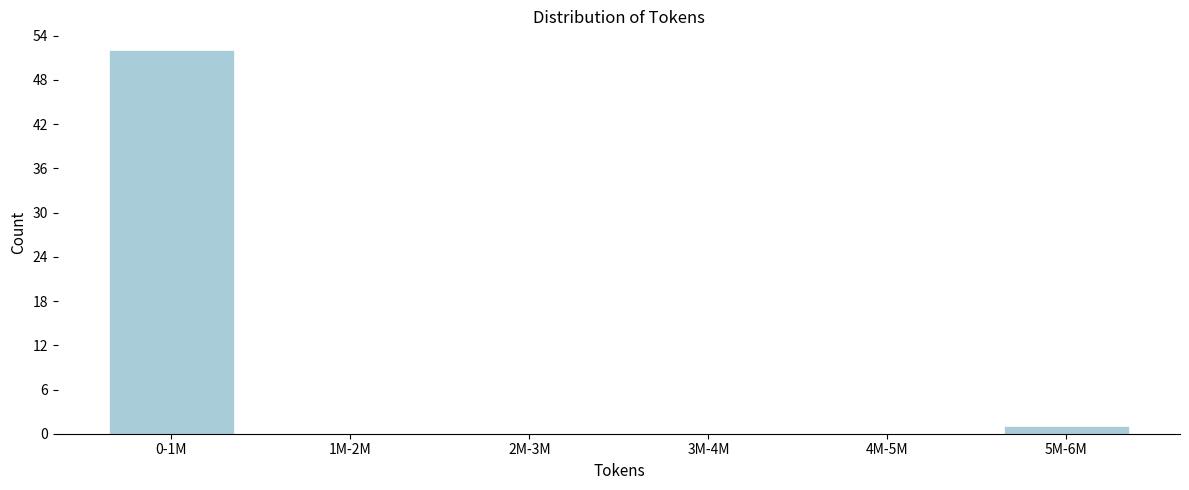

Reading left to right, transcribe all the data shown in this chart.

0-1M=52	1M-2M=0	2M-3M=0	3M-4M=0	4M-5M=0	5M-6M=1